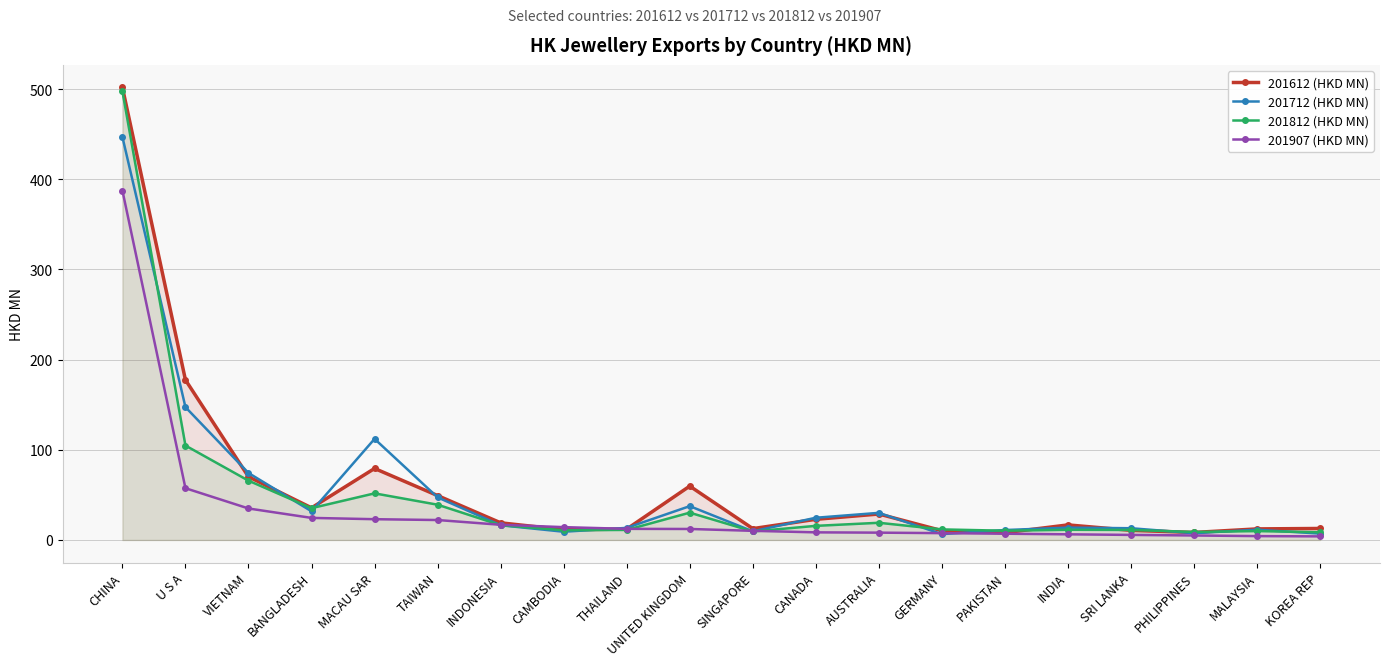

What position from the left is CHINA?

1